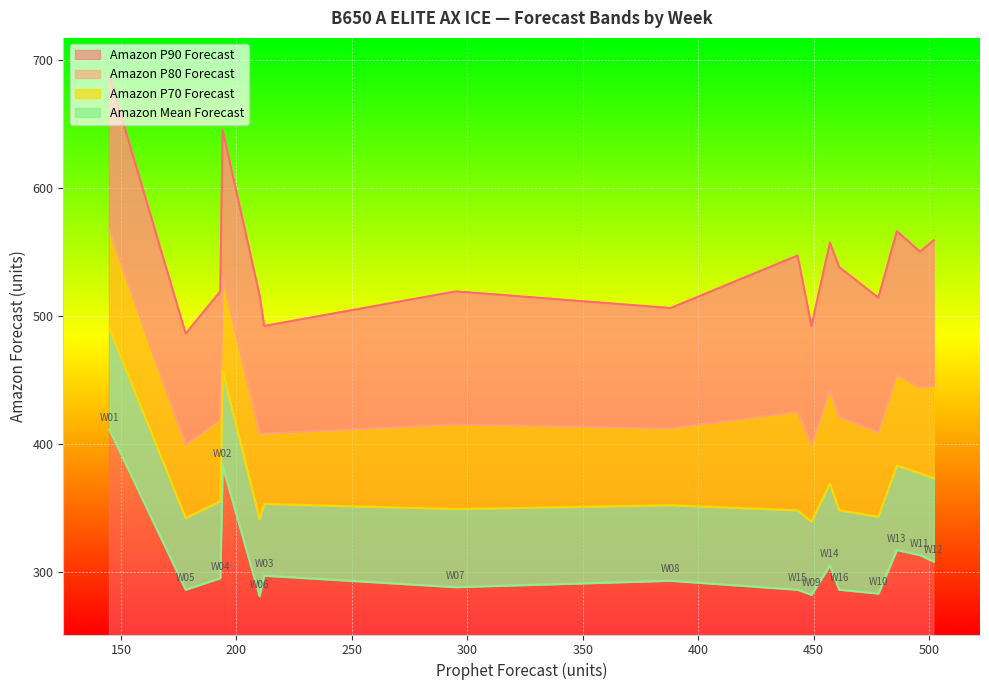

How many data points in Amazon Mean Forecast are above 295?

7